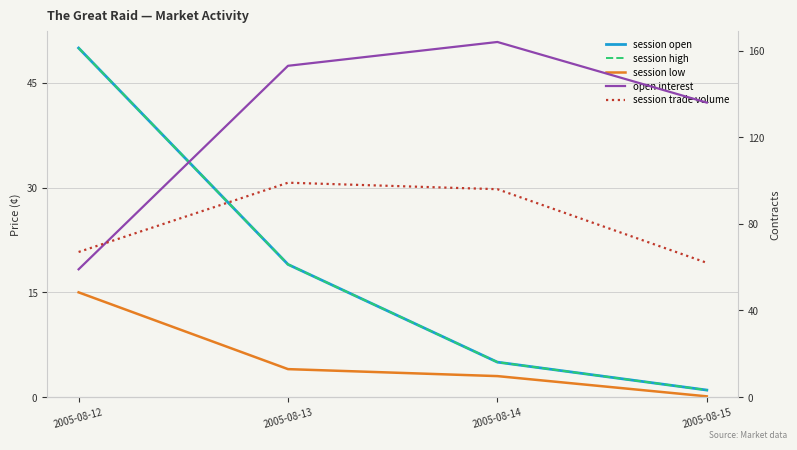

Rank the categories by open interest value from lowest to highest.

2005-08-12, 2005-08-15, 2005-08-13, 2005-08-14